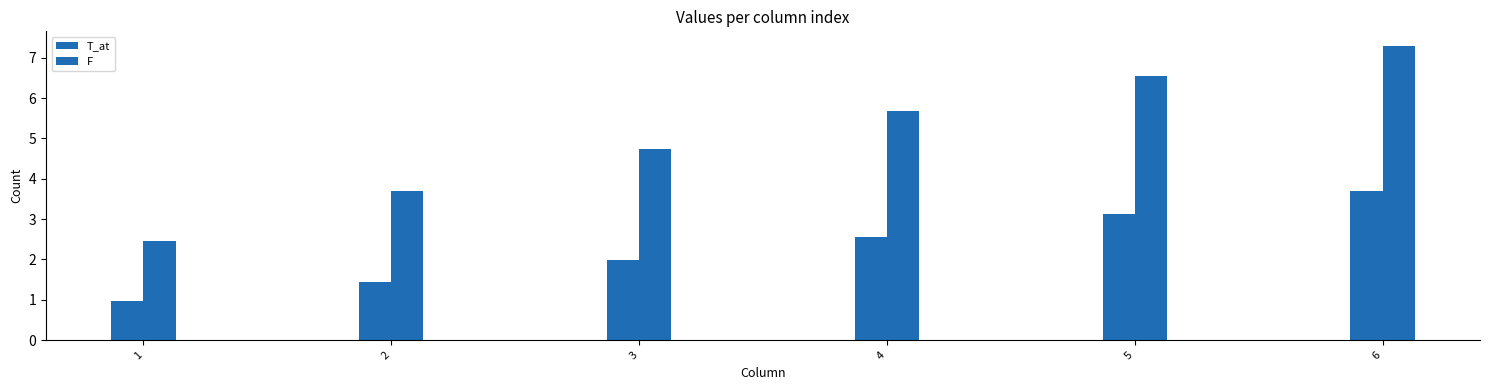

Which series changed the most between 1 and 6?

F